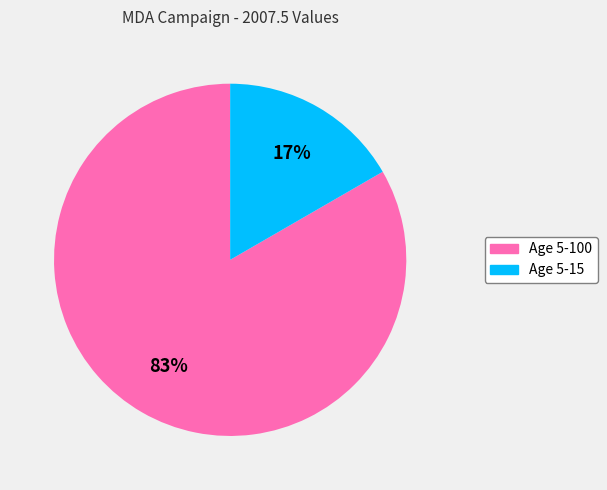

Is there any slice that represents more than half of the pie?

Yes